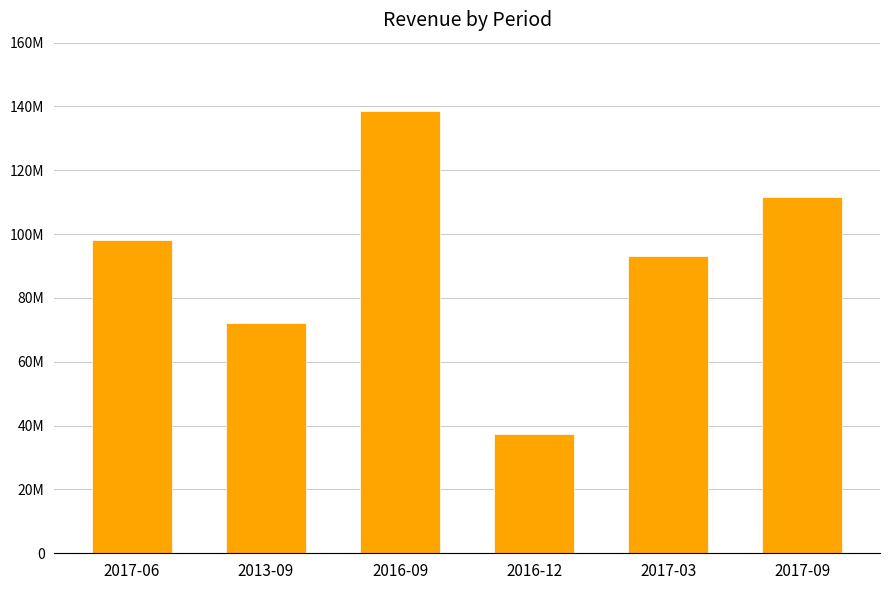

Are the bars grouped side by side (vs. stacked)?

No